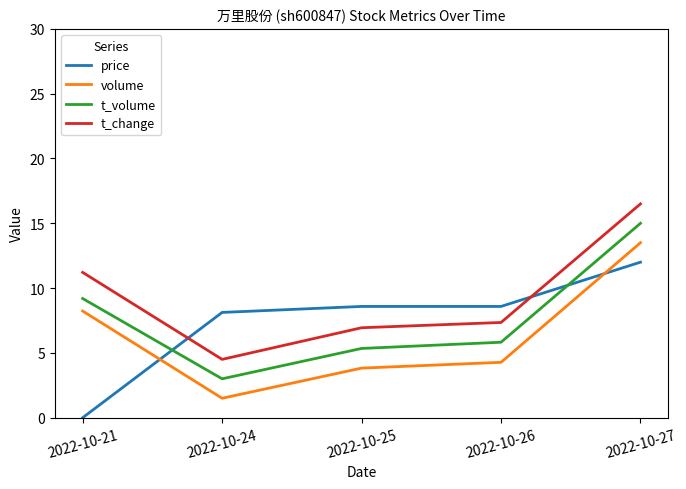

True or false: t_change and volume intersect in this chart.

False